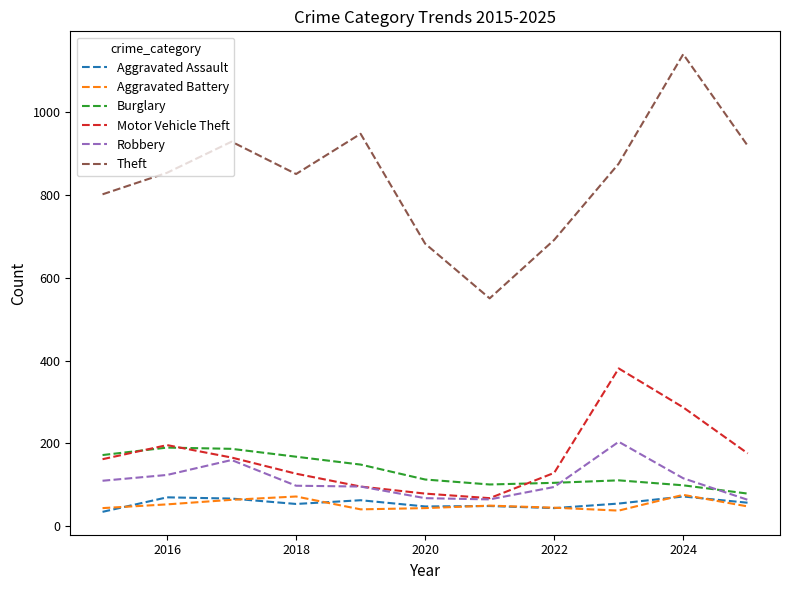

Which series has the widest spread of values?

Theft